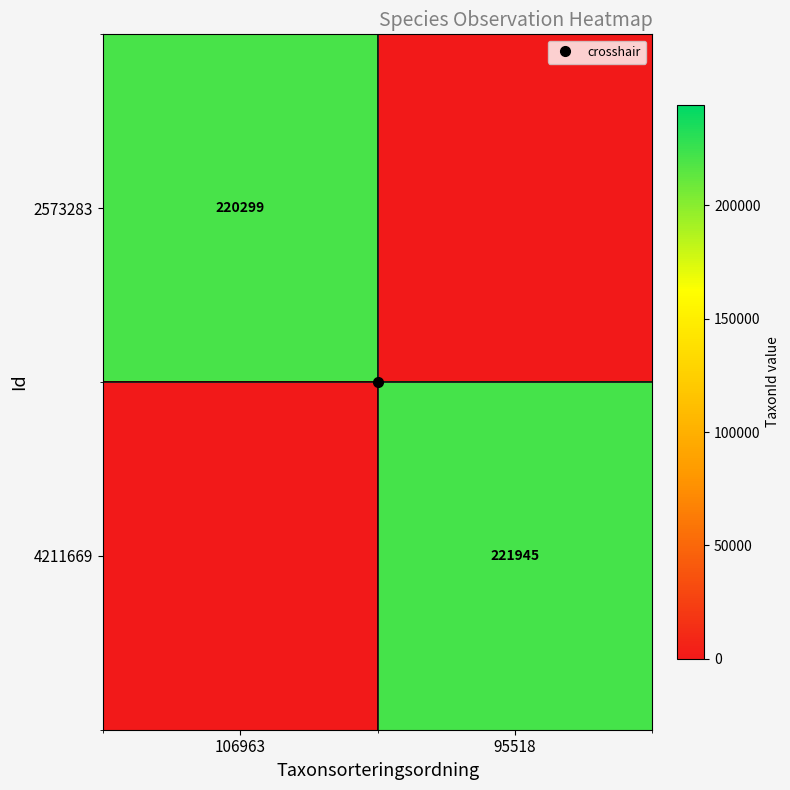

Rank the series at 106963 from lowest to highest value.

4211669, 2573283